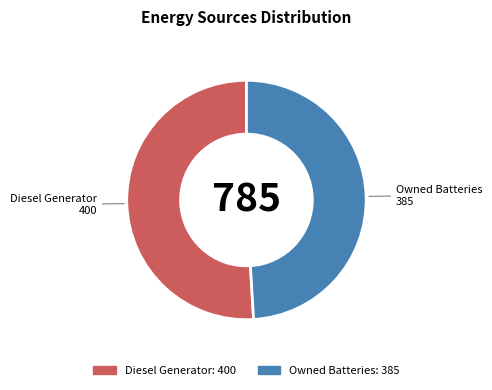

Approximately how many times larger is the value at Owned Batteries compared to Diesel Generator?

1.0